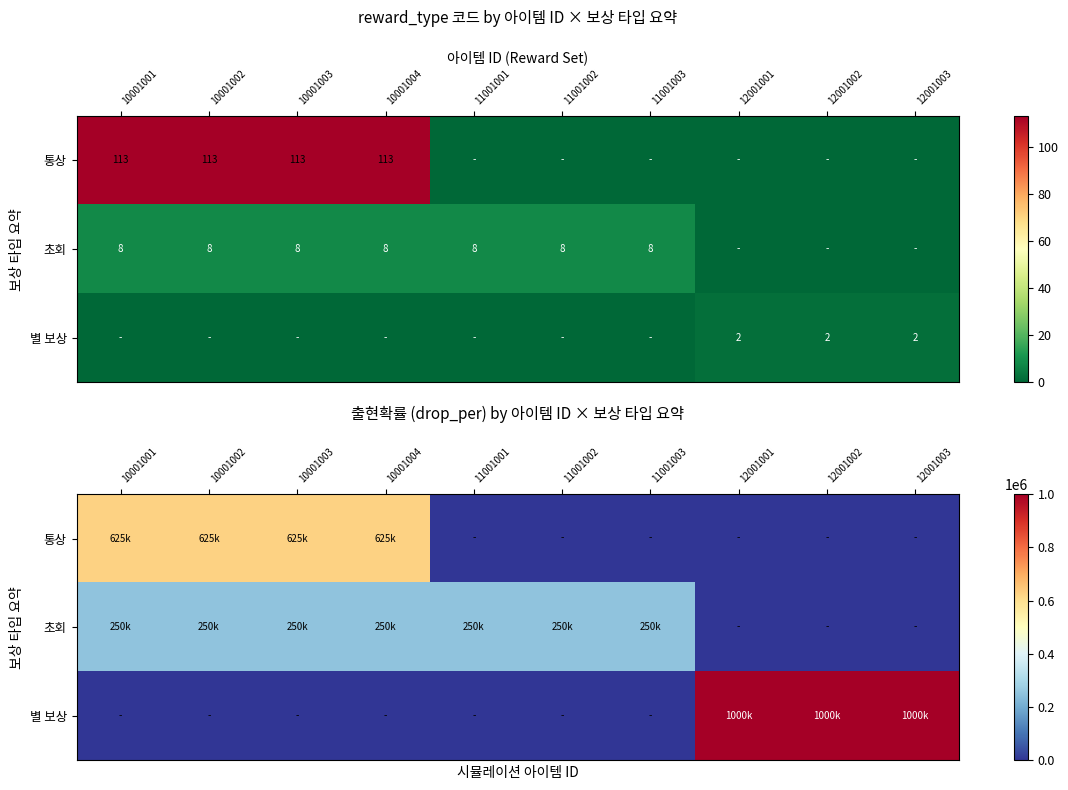

Count the 초회 values in the range 0 to 250000.

10